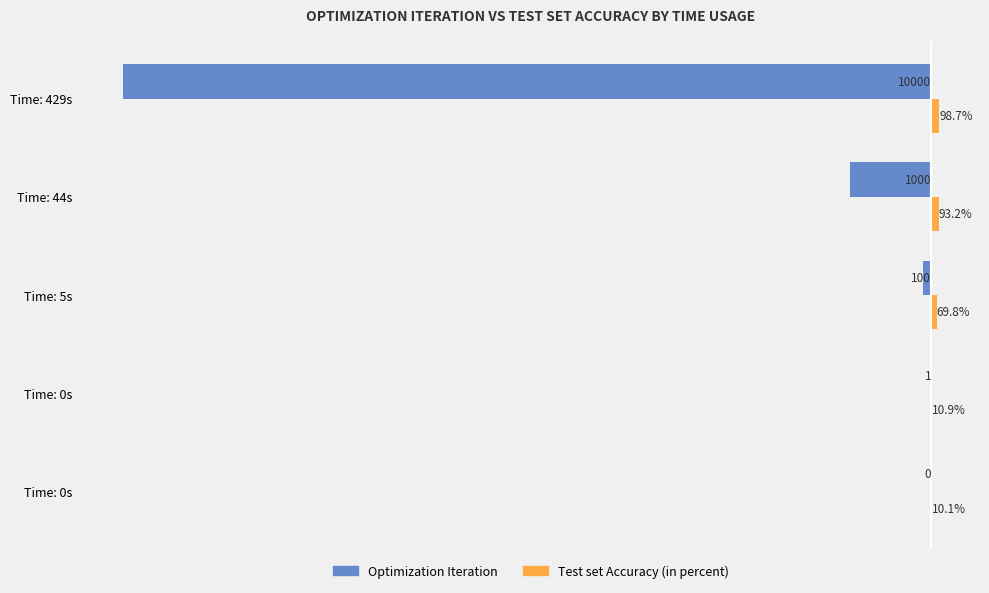

What is the value of the Test set Accuracy (in percent) bar at the 1st from the left?

10.1